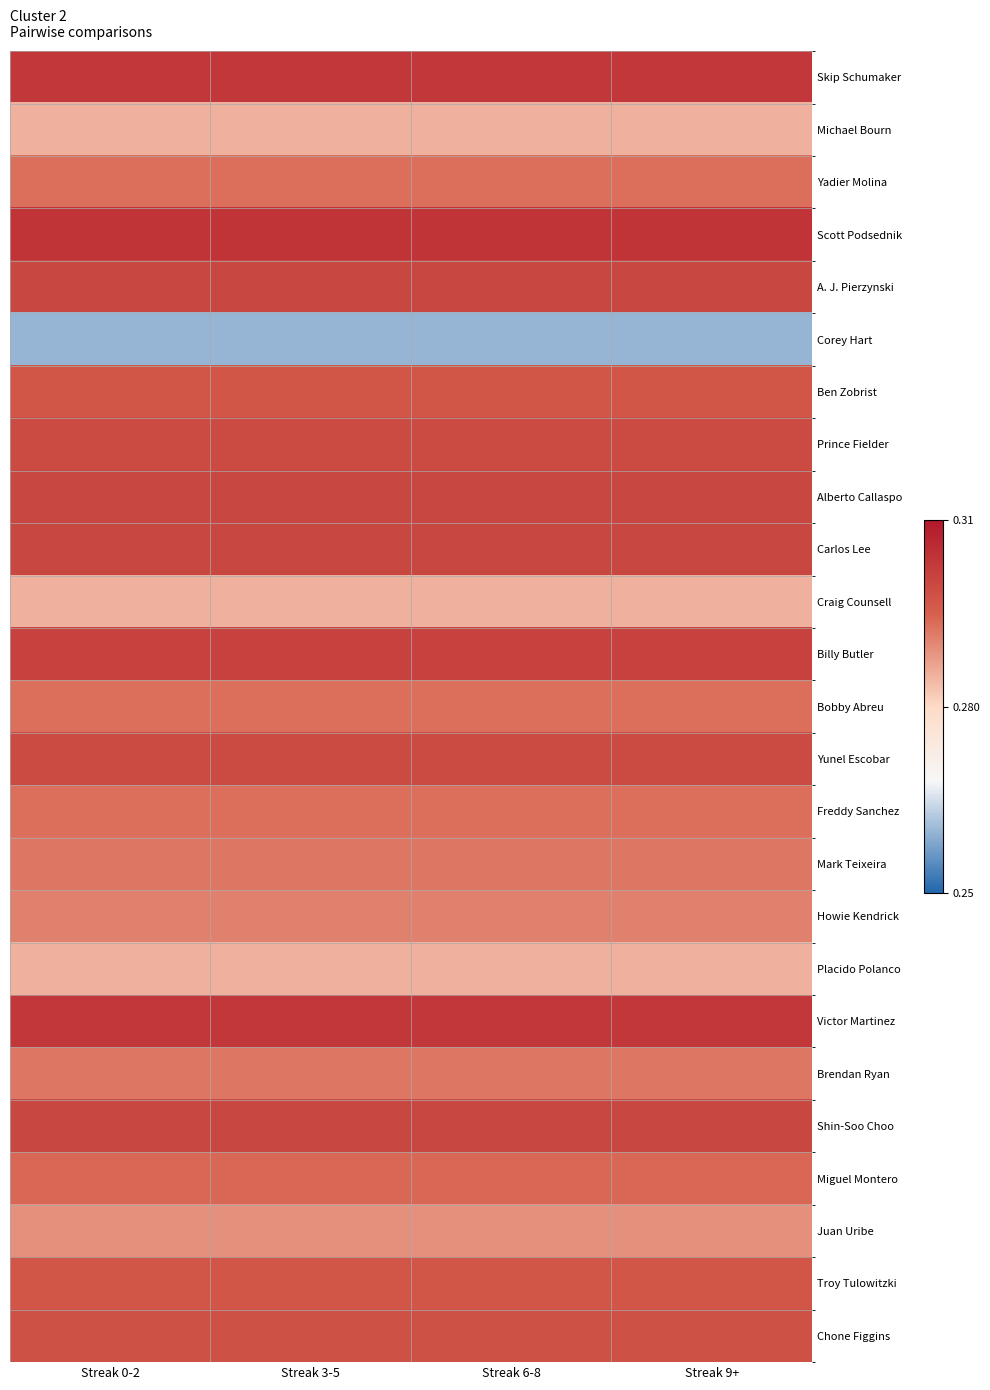

At how many categories does at least one series exceed 0?

4